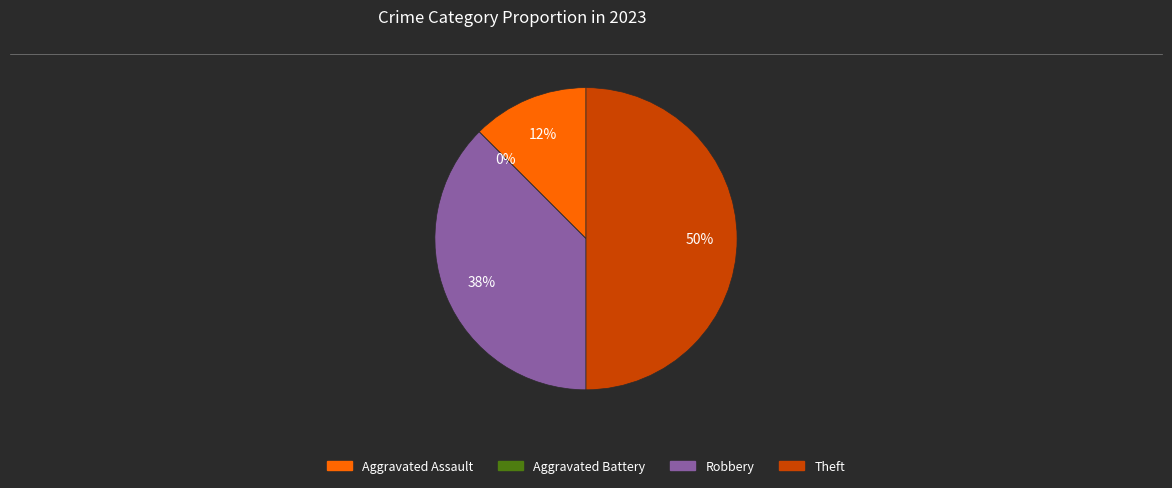

Between Robbery and Aggravated Assault, which is larger?

Robbery